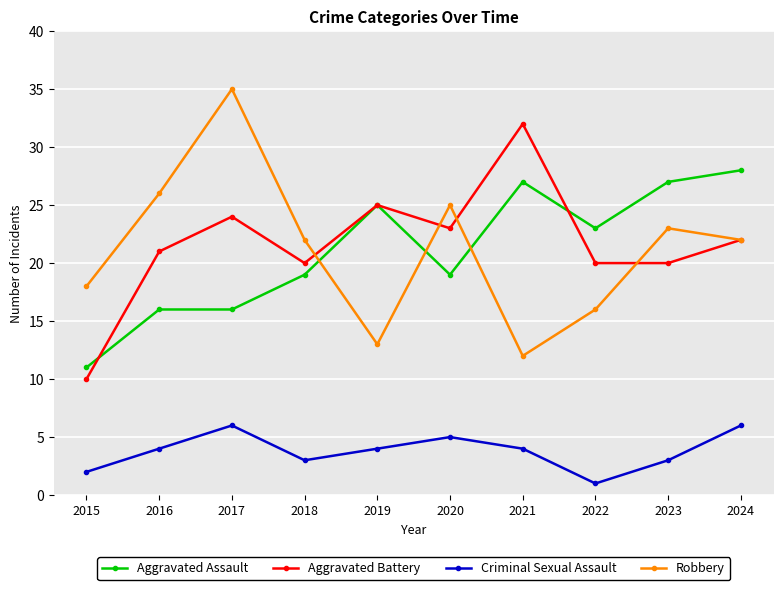

Which series has the largest total across all categories?

Aggravated Battery